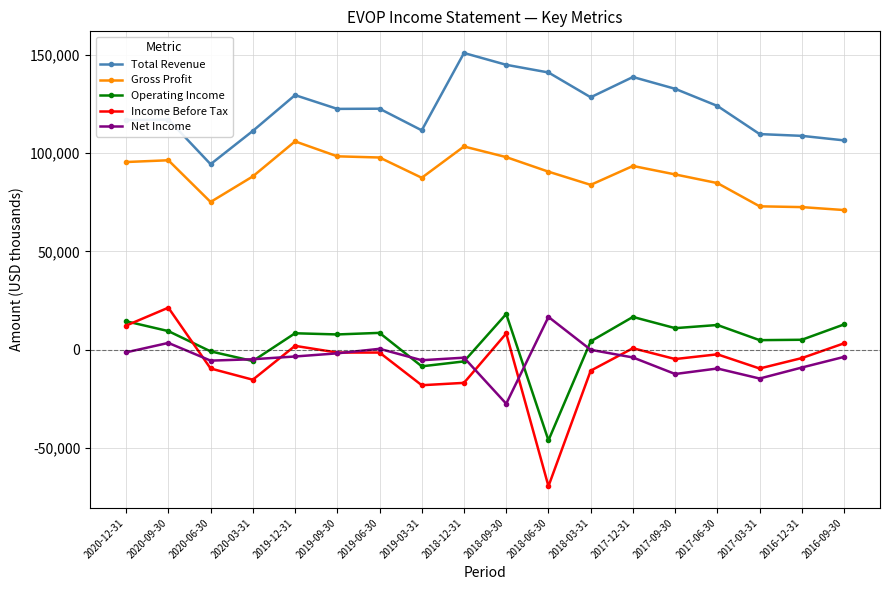

What is the total value across all series at 2020-06-30?

153600